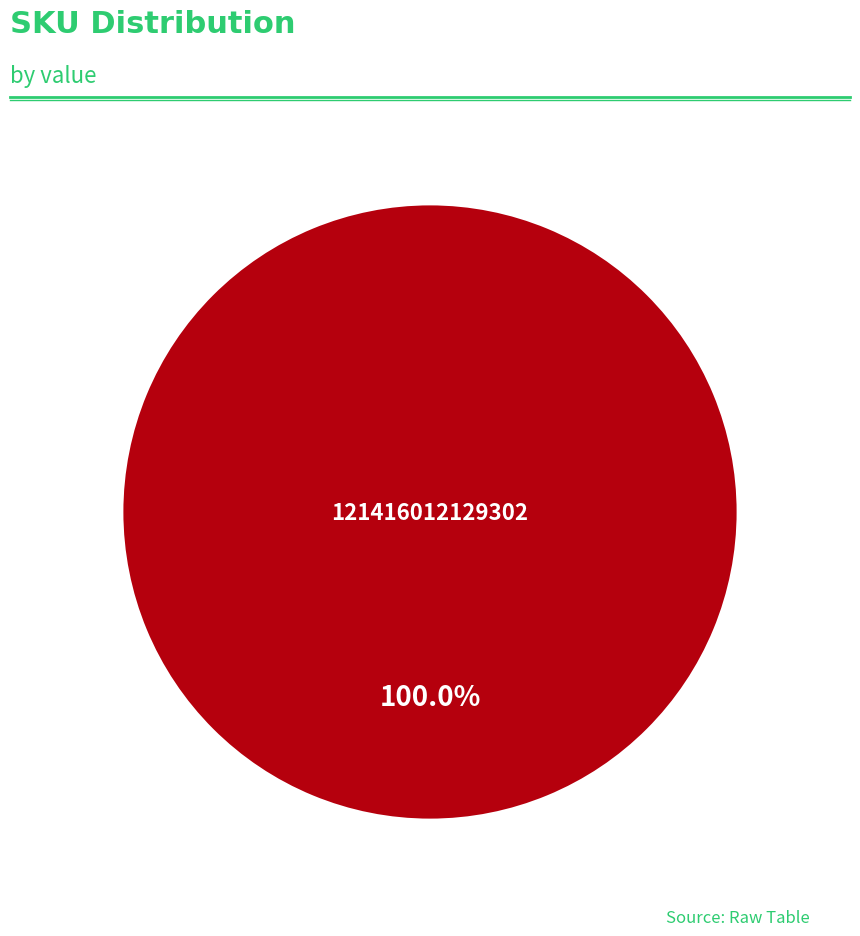

Does any single category account for the majority?

Yes